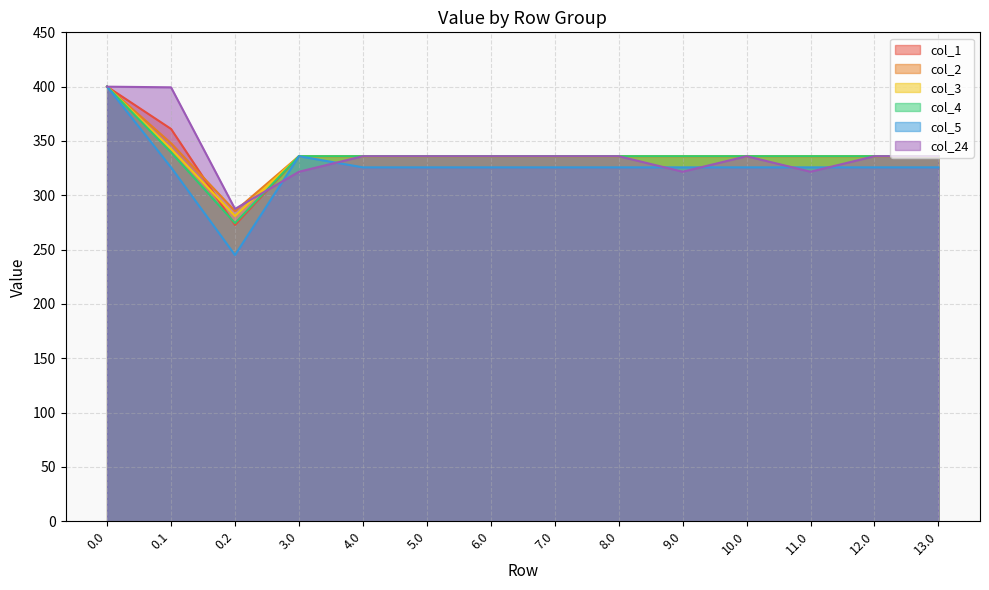

Rank the series at 9.0 from lowest to highest value.

col_24, col_5, col_1, col_2, col_3, col_4